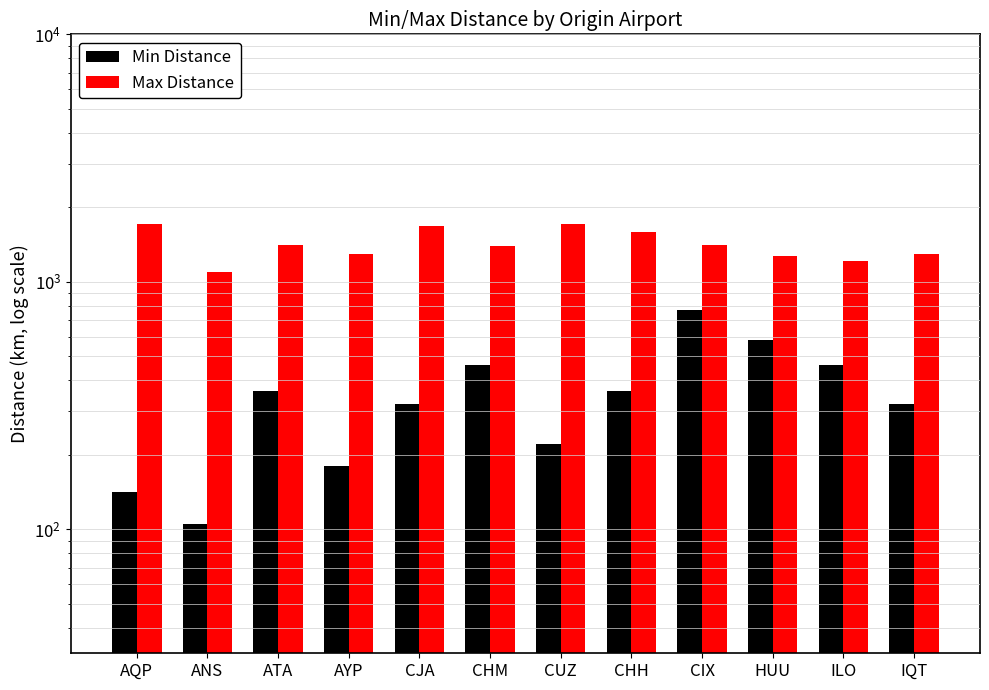

Reading right to left, list all the values displayed in this chart.

Min Distance: IQT=321.5	ILO=461.3	HUU=580.9	CIX=766.8	CHH=363.5	CUZ=221.8	CHM=461.3	CJA=321.5	AYP=180.8	ATA=363.5	ANS=105.2	AQP=141.5
Max Distance: IQT=1297.7	ILO=1216.4	HUU=1274.0	CIX=1411.6	CHH=1591.7	CUZ=1720.7	CHM=1398.4	CJA=1684.6	AYP=1290.8	ATA=1411.6	ANS=1097.7	AQP=1720.7